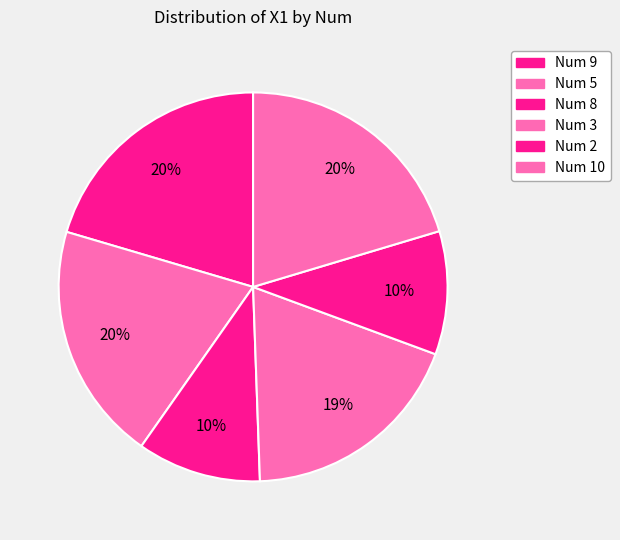

Count the number of slices in the pie.

6